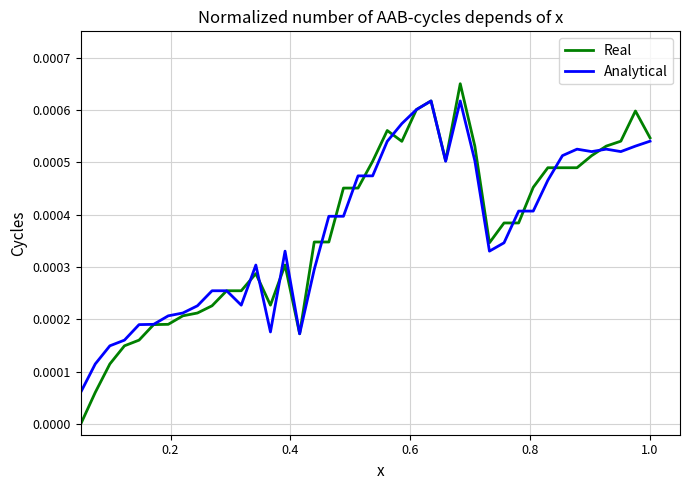

Count the number of data series in this chart.

2